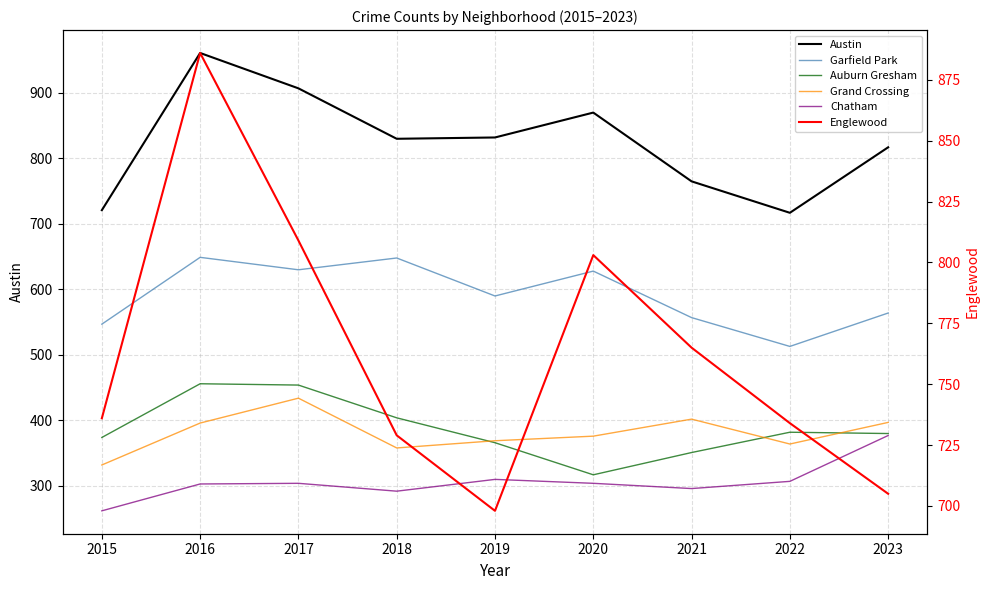

What are all the series names shown in the legend?

Austin, Garfield Park, Auburn Gresham, Grand Crossing, Chatham, Englewood